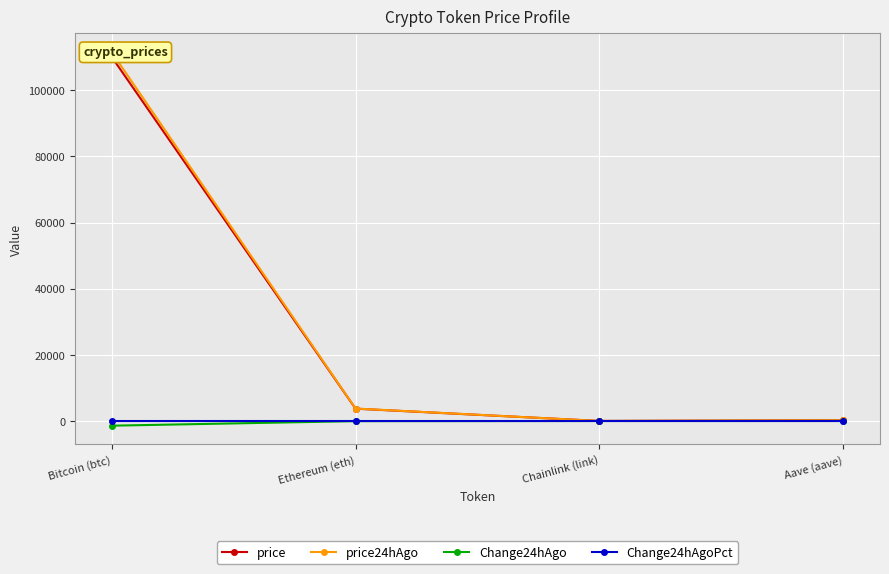

True or false: price has a value of 6506.8 at Ethereum (eth).

False